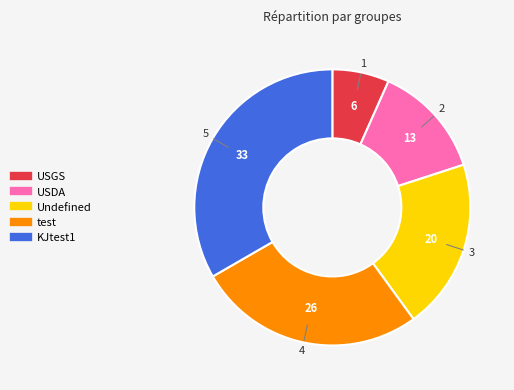

Is there a majority slice in this chart?

No